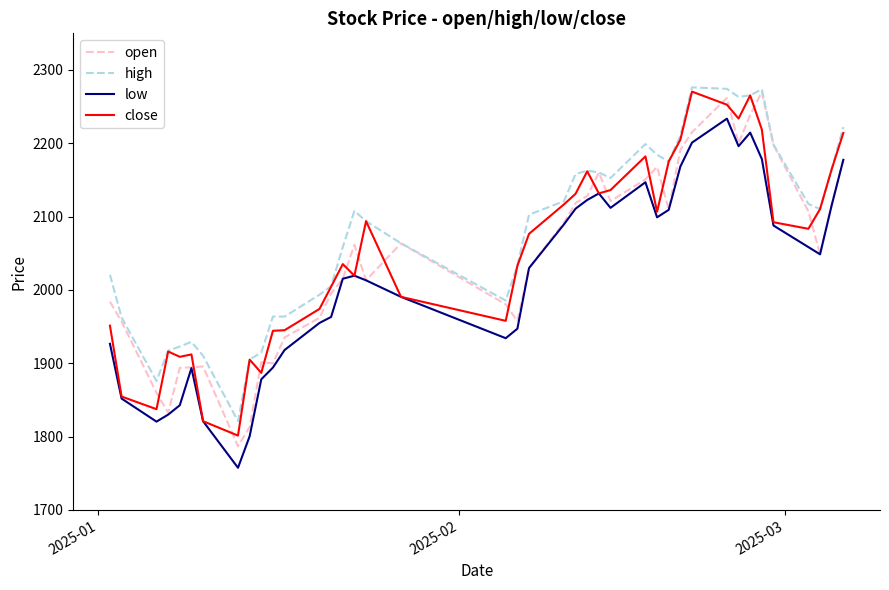

True or false: high and low cross at least once.

False